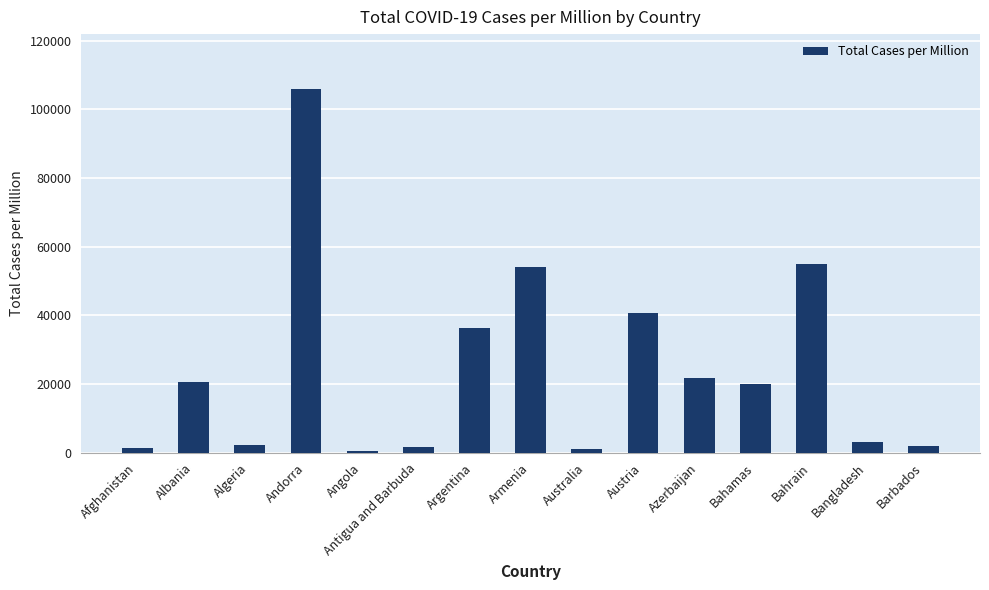

Where does the data first go above 20124?

Albania